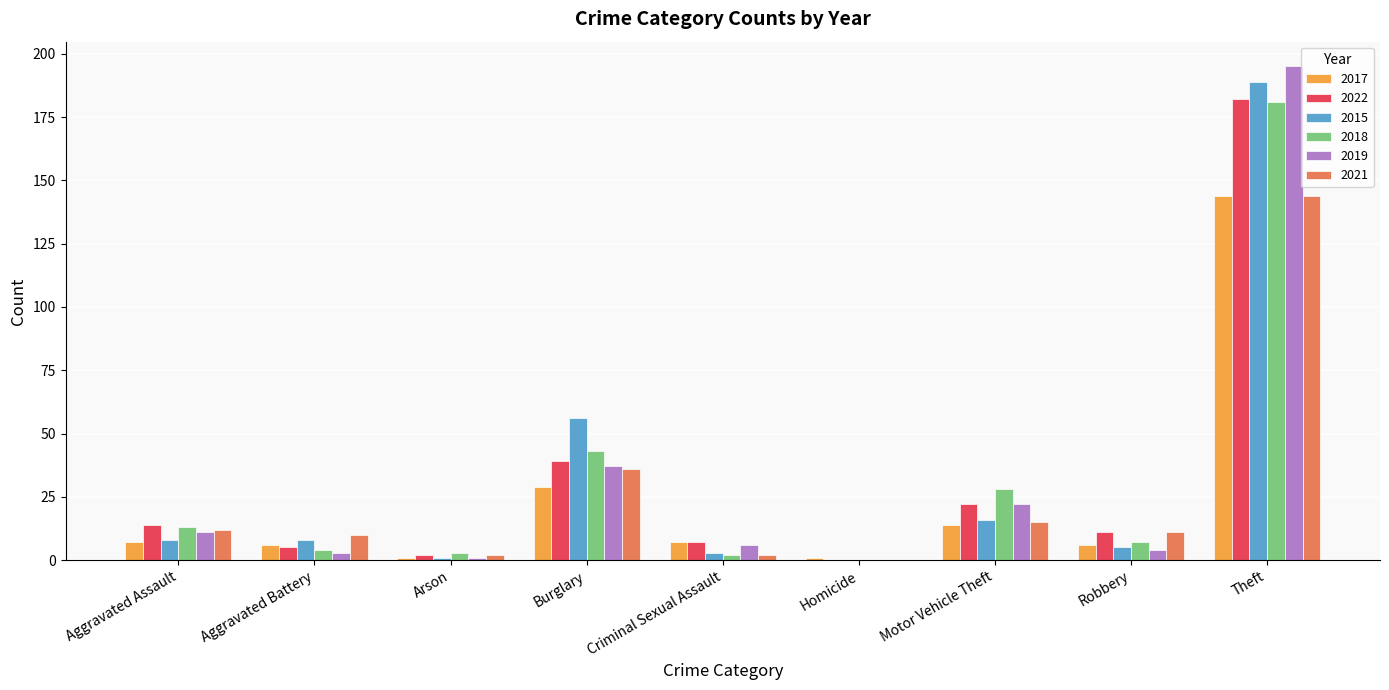

What is the sum of all 2018 values?

281